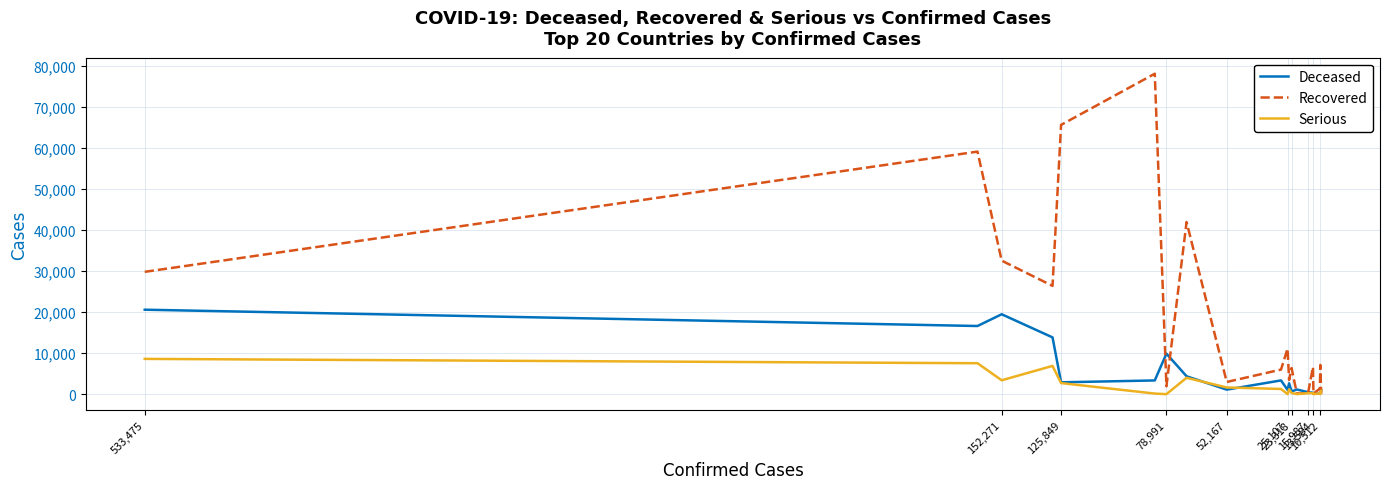

Which series has the largest total across all categories?

Recovered